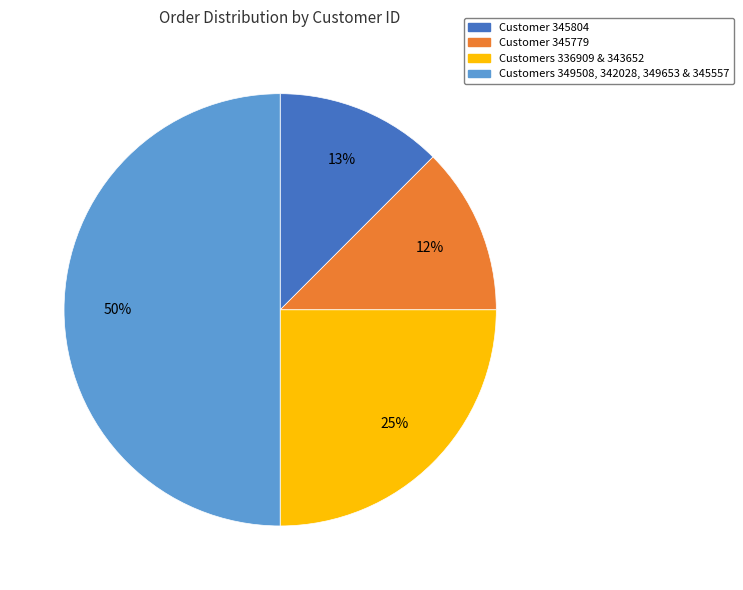

To the nearest percent, what is the difference between the largest and smallest slice percentages?

38%